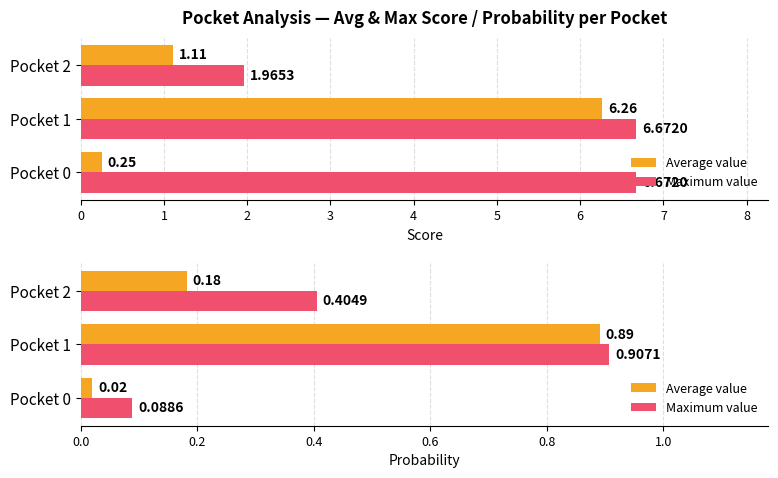

How many series are shown in this chart?

2